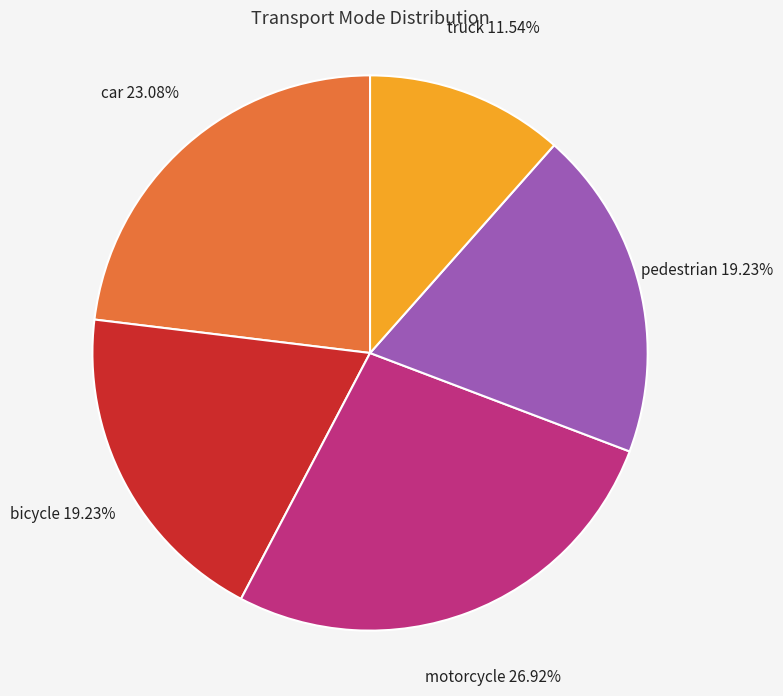

What portion of the pie excludes motorcycle?

73.1%